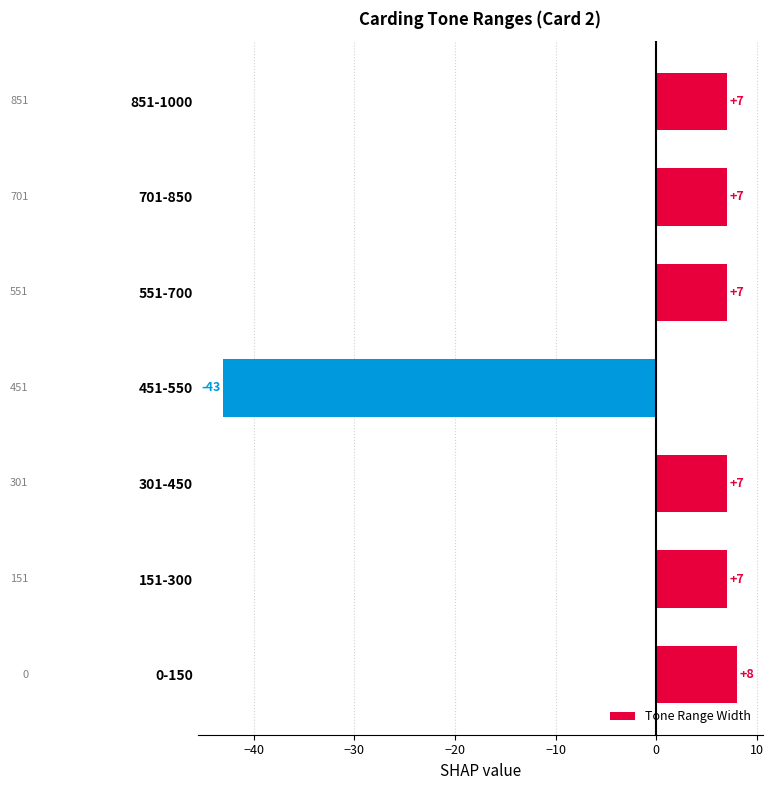

Between 851-1000 and 0-150, which is larger?

0-150